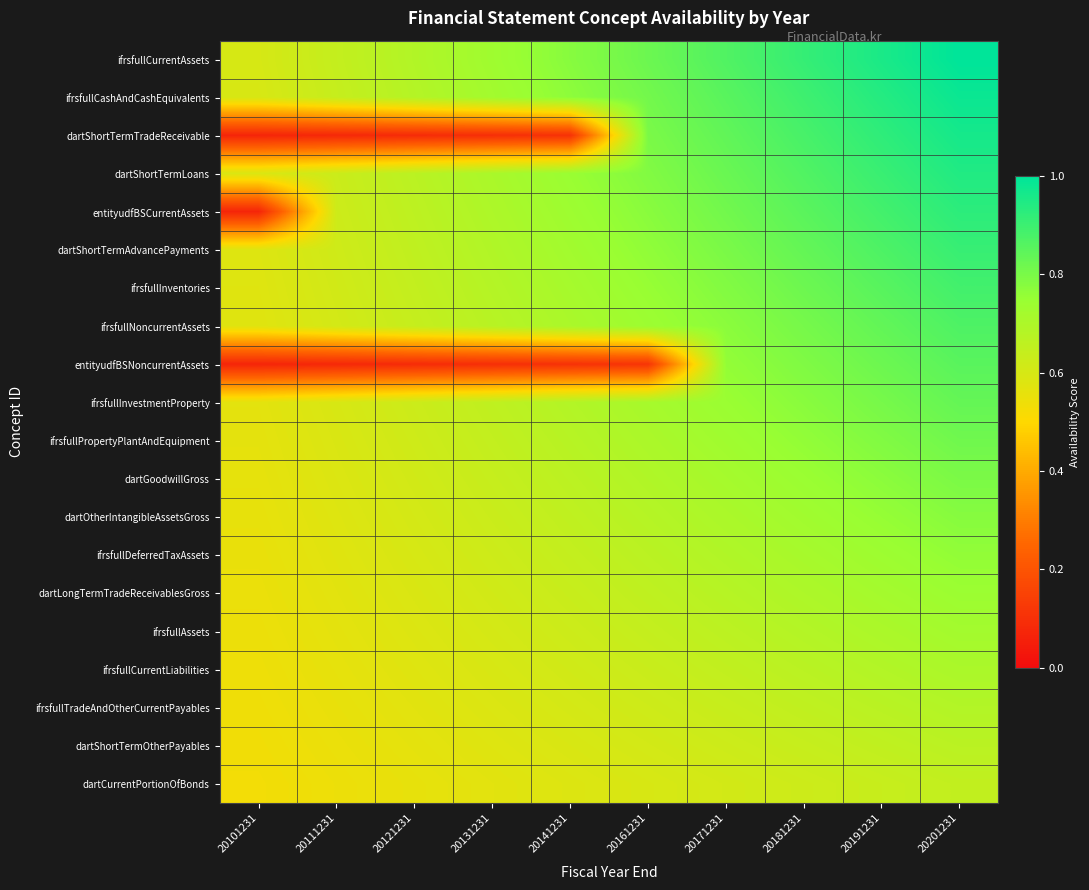

How many data points does each series have?

10